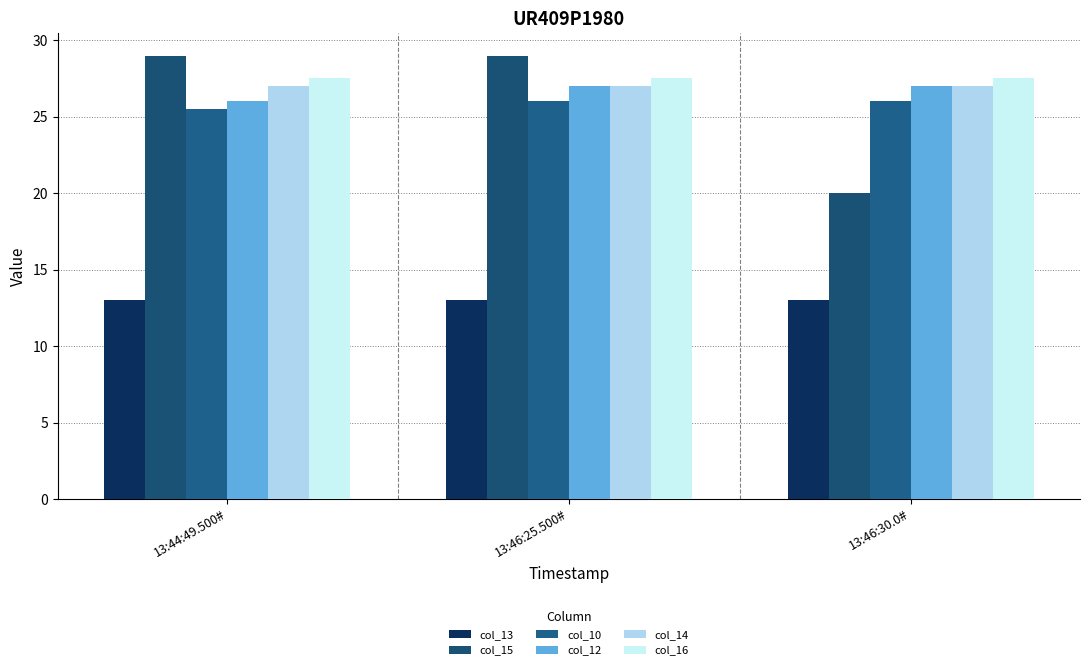

The value of col_14 at 13:44:49.500# is 39.8. True or false?

False